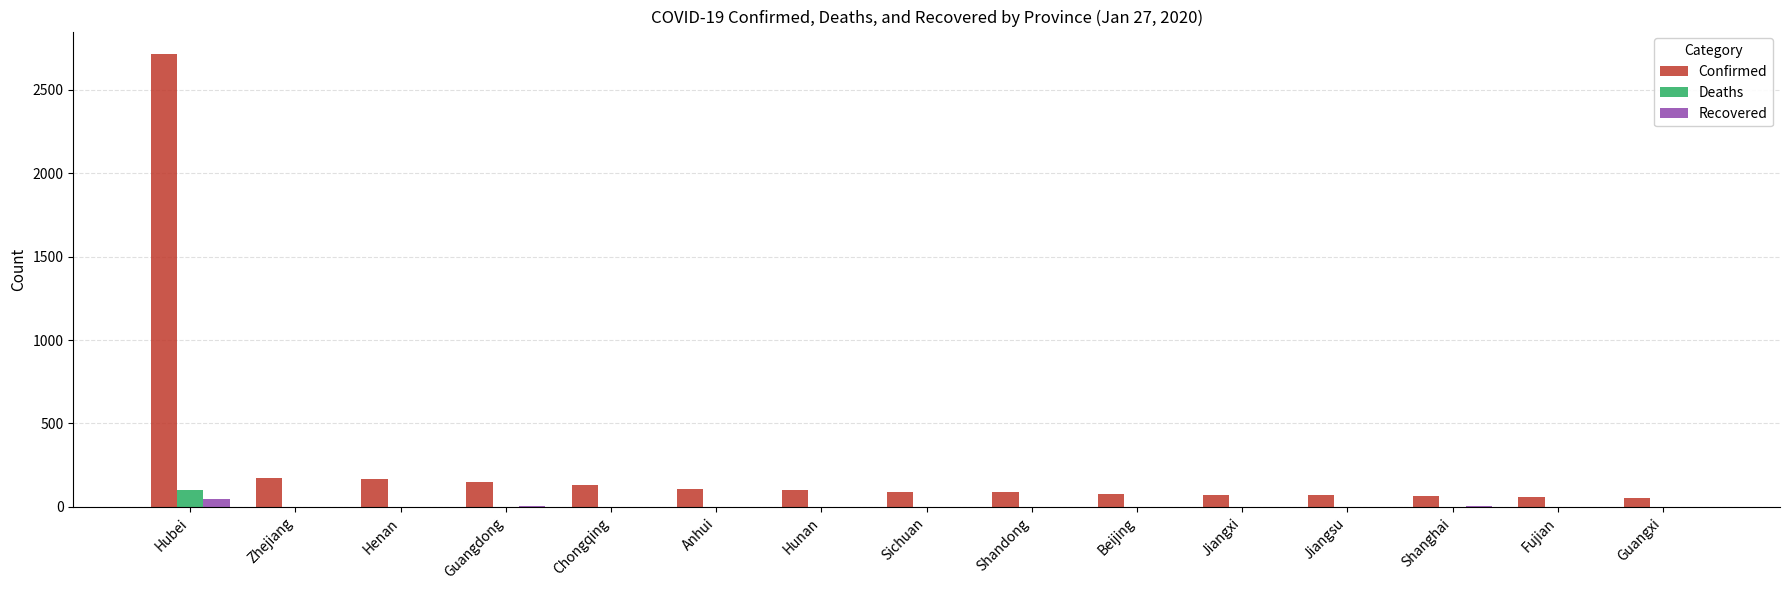

What is the sum of all Confirmed values?

4119